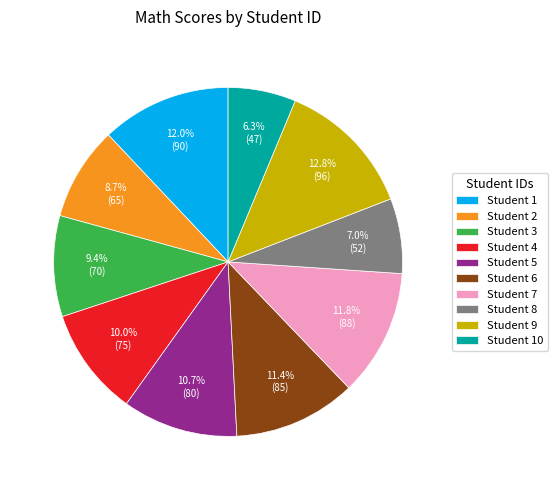

Count the number of slices in the pie.

10